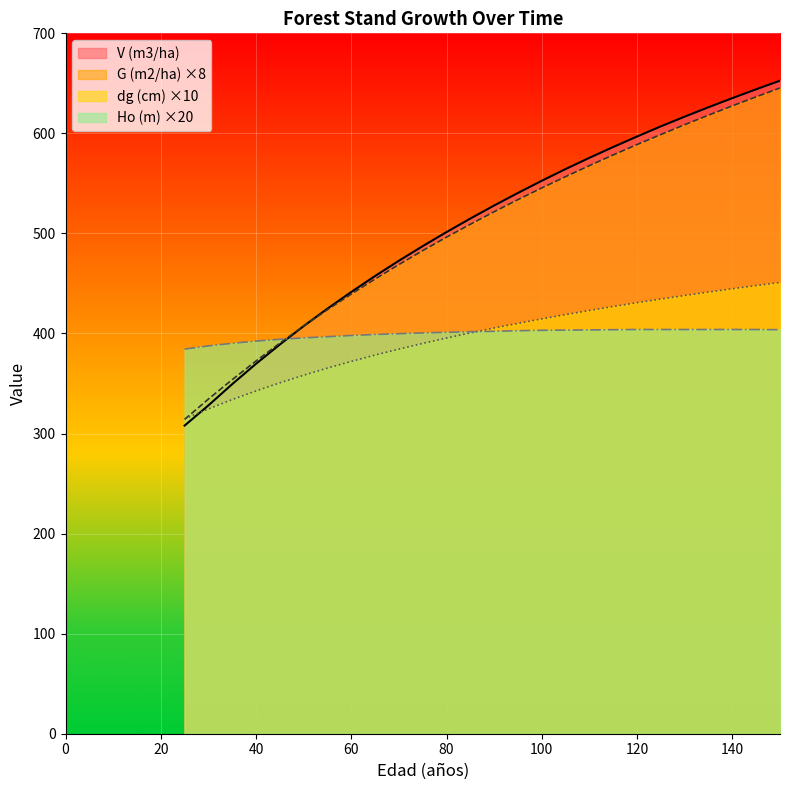

Between 40 and 60, which series saw the biggest shift?

V (m3/ha)